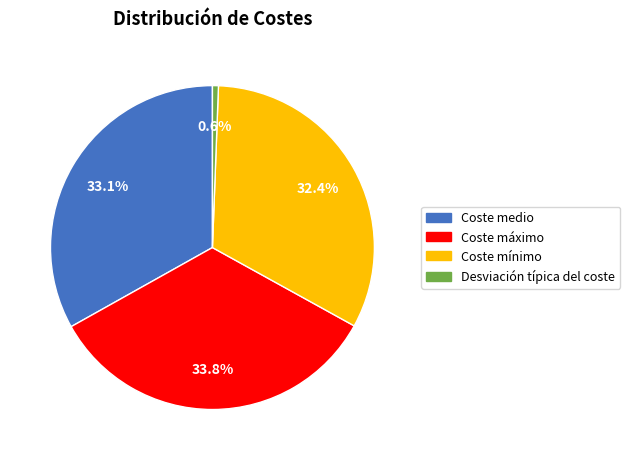

Approximately how many times larger is the value at Coste medio compared to Desviación típica del coste?

55.7